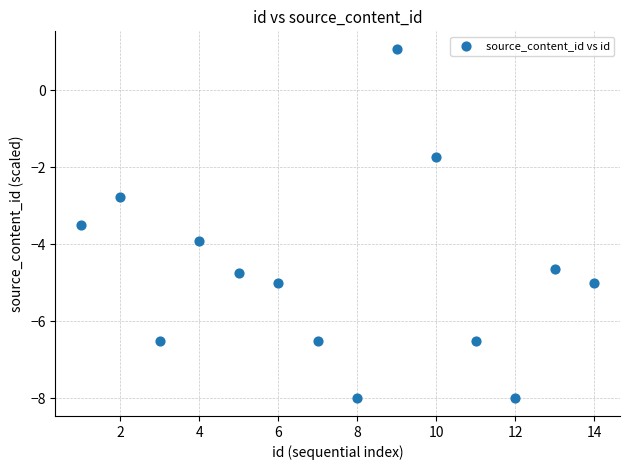

What is the range of Y values (max minus min)?

9.1